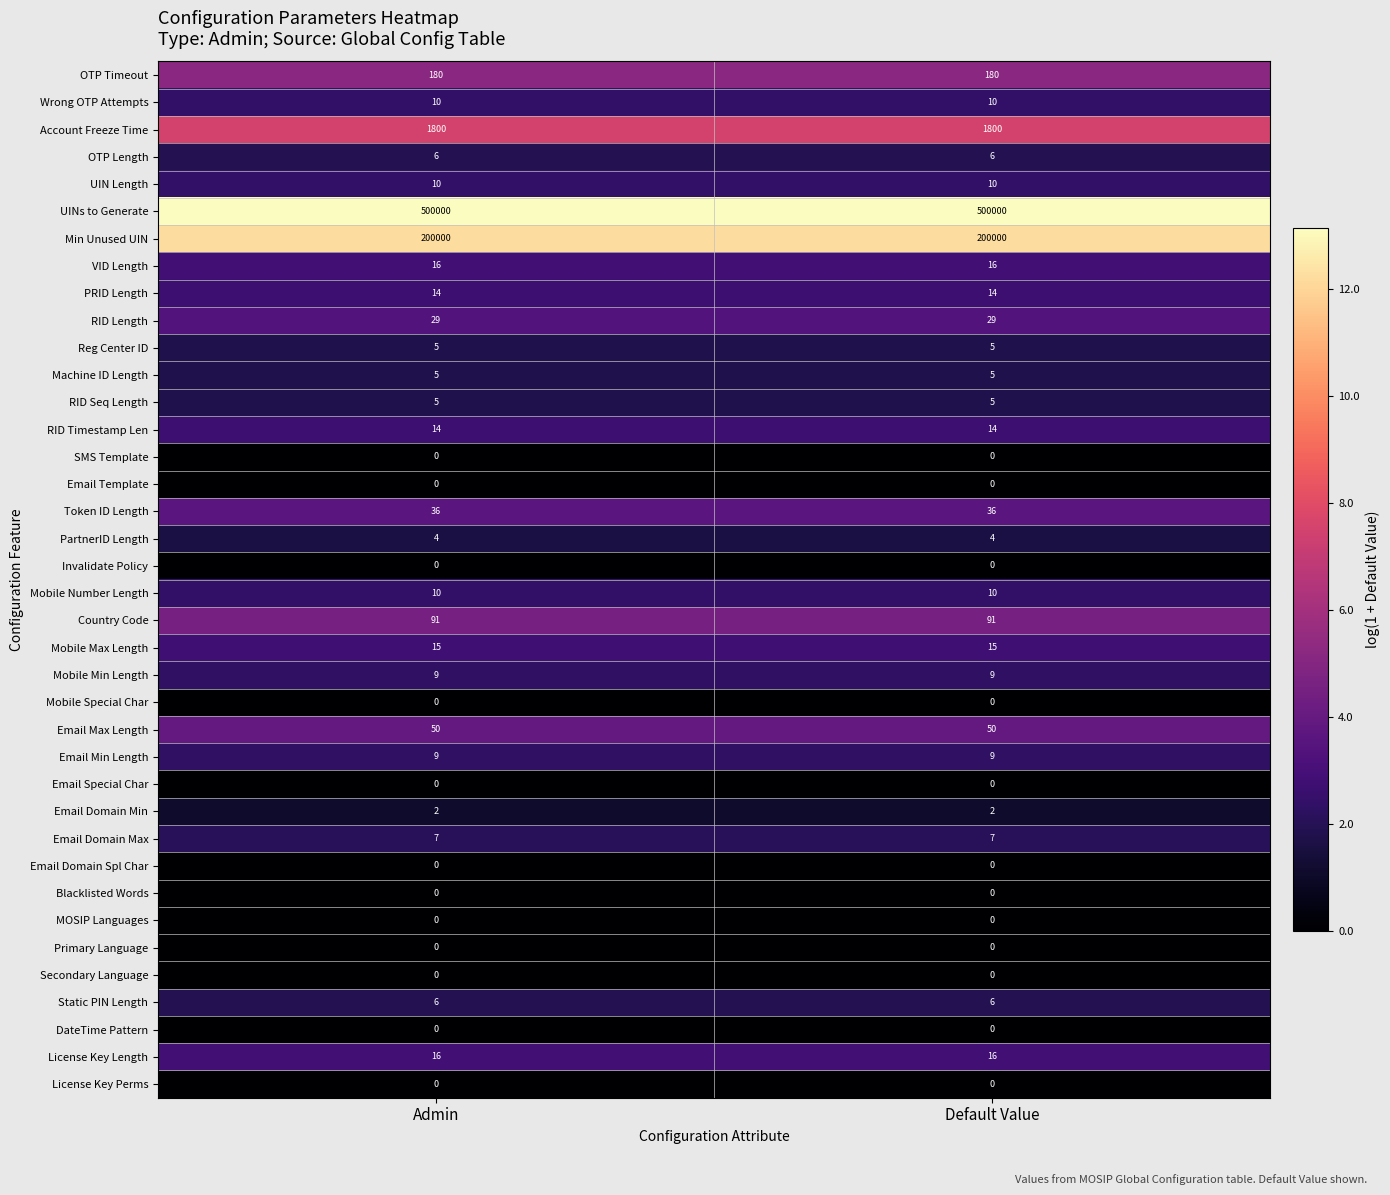

What is the sum of the Email Min Length values at Default Value and Admin?

18